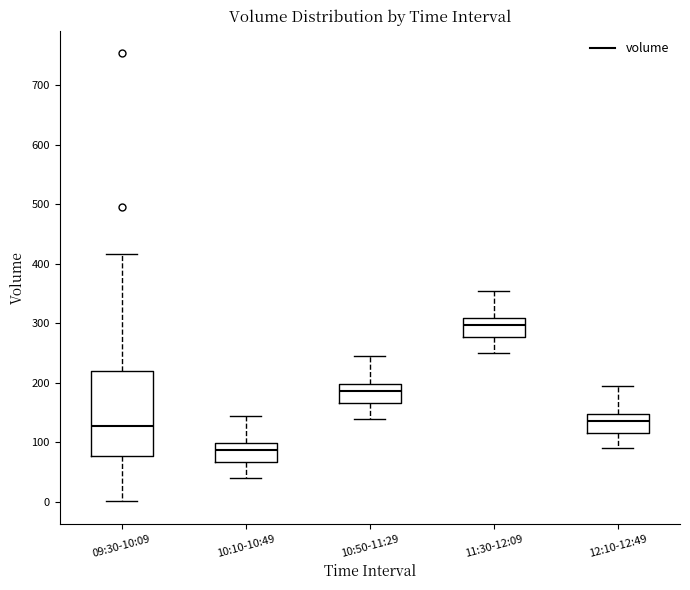

Reading left to right, transcribe this box plot: for each box, give where its median line is, the range the box spans, and where its two whiskers end, as read against the y-axis. The values are not printed on the chart, so give them approximately, as read against the axis.

09:30-10:09: median 130, box 80 to 220, whiskers 0 to 420
10:10-10:49: median 90, box 70 to 100, whiskers 40 to 150
10:50-11:29: median 190, box 170 to 200, whiskers 140 to 250
11:30-12:09: median 300, box 280 to 310, whiskers 250 to 360
12:10-12:49: median 140, box 120 to 150, whiskers 90 to 200